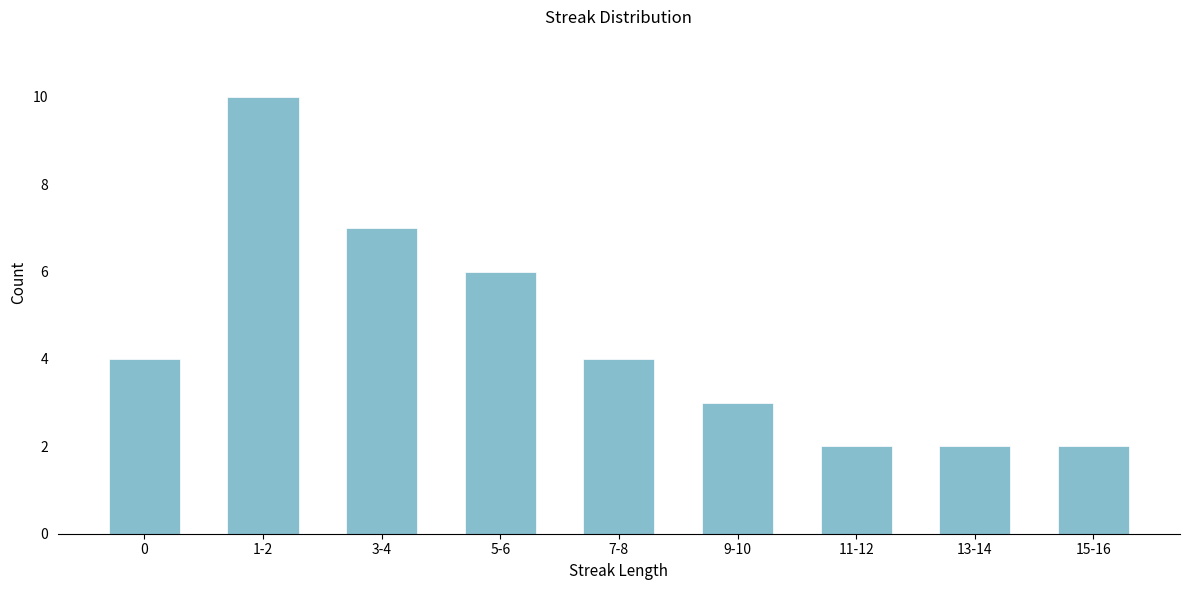

Reading left to right, list all the values displayed in this chart.

0=4	1-2=10	3-4=7	5-6=6	7-8=4	9-10=3	11-12=2	13-14=2	15-16=2